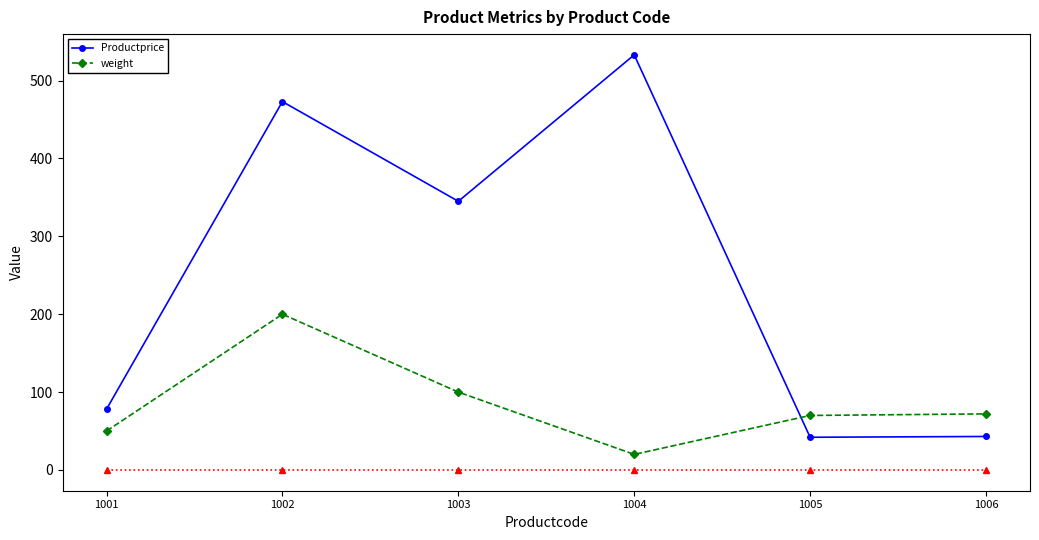

At which category is the sum across all series the highest?

1002